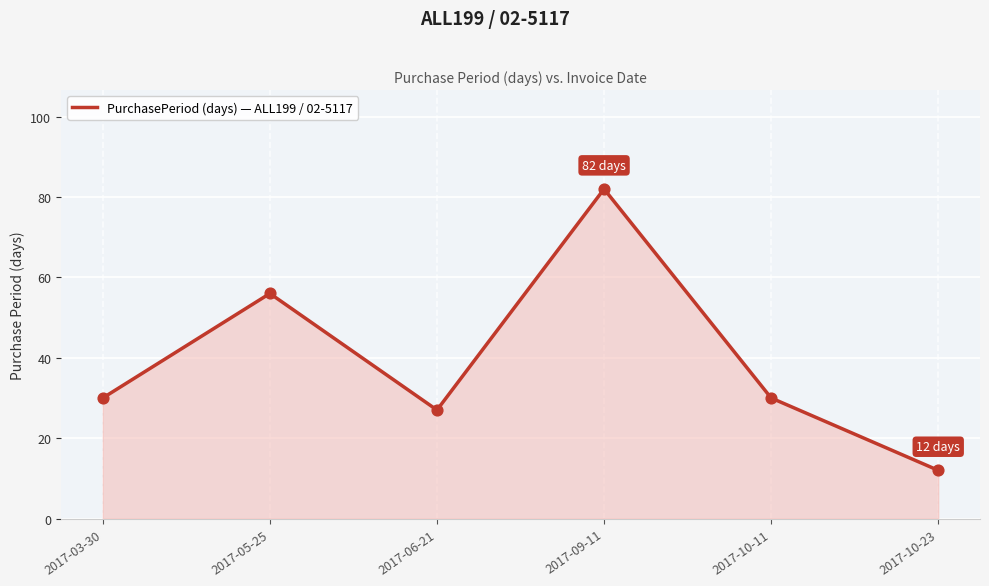

Which has a higher value, 2017-05-25 or 2017-09-11?

2017-09-11